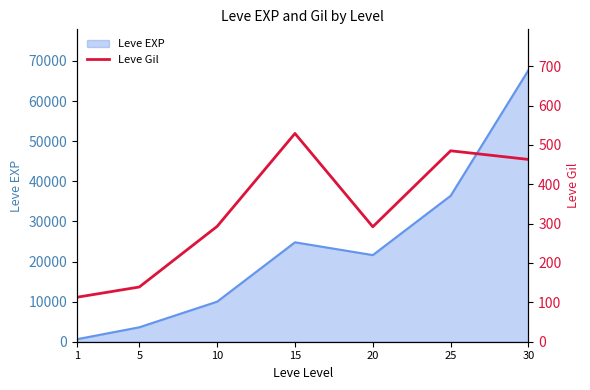

The chart shows a value of 77 at 10. True or false?

False